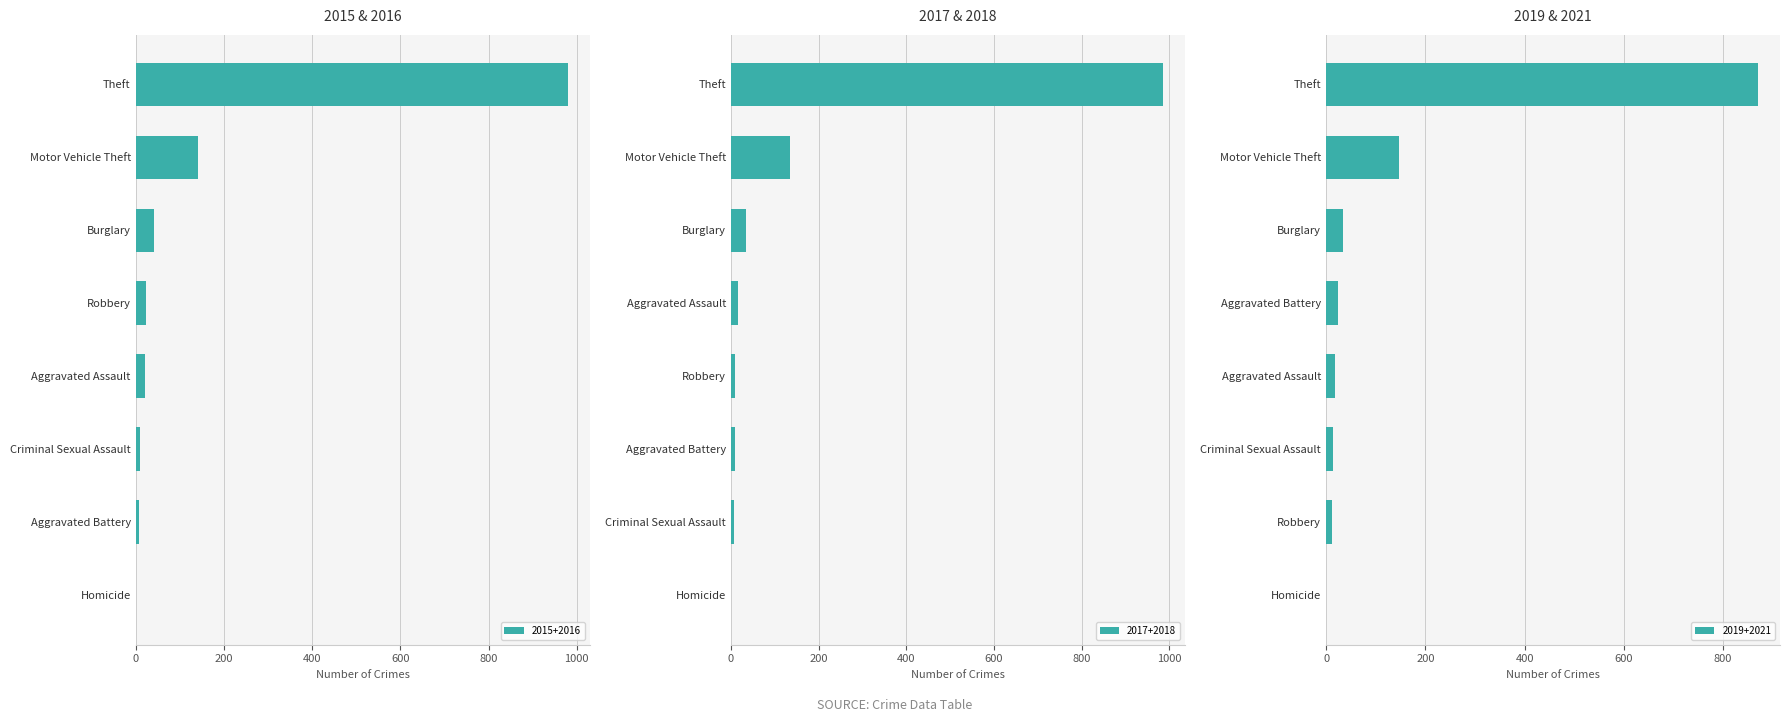

What is the difference between the second highest and second lowest values in the 2018 series?

136